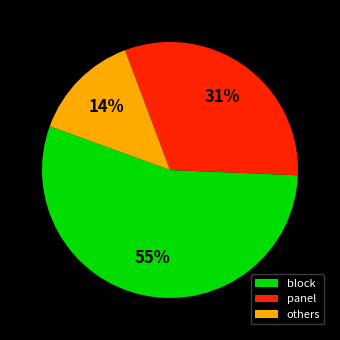

How many segments does this pie chart have?

3